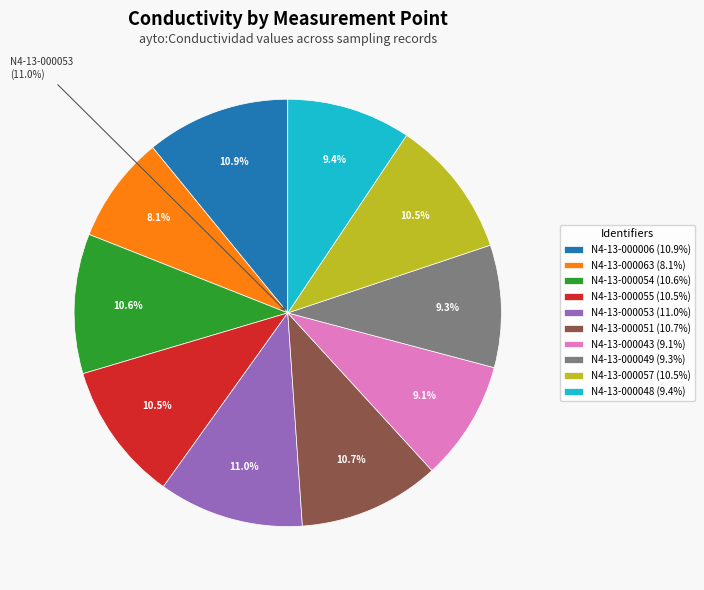

The N4-13-000063 slice represents 8% of the pie. True or false?

True